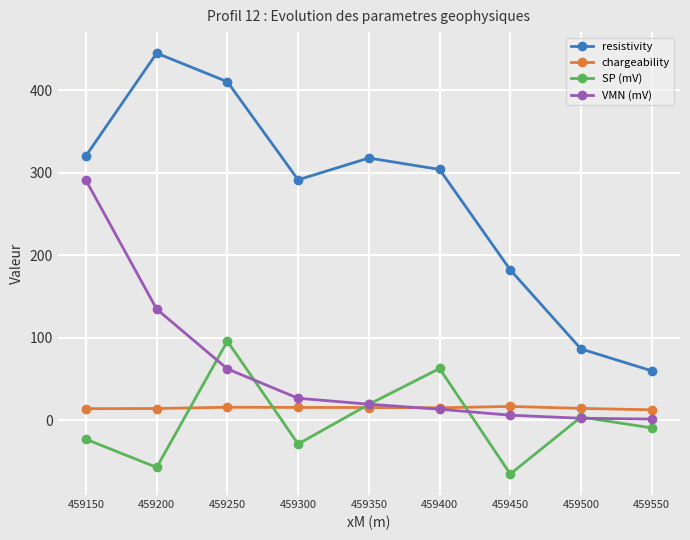

The value of resistivity at 459250 is 592.4. True or false?

False